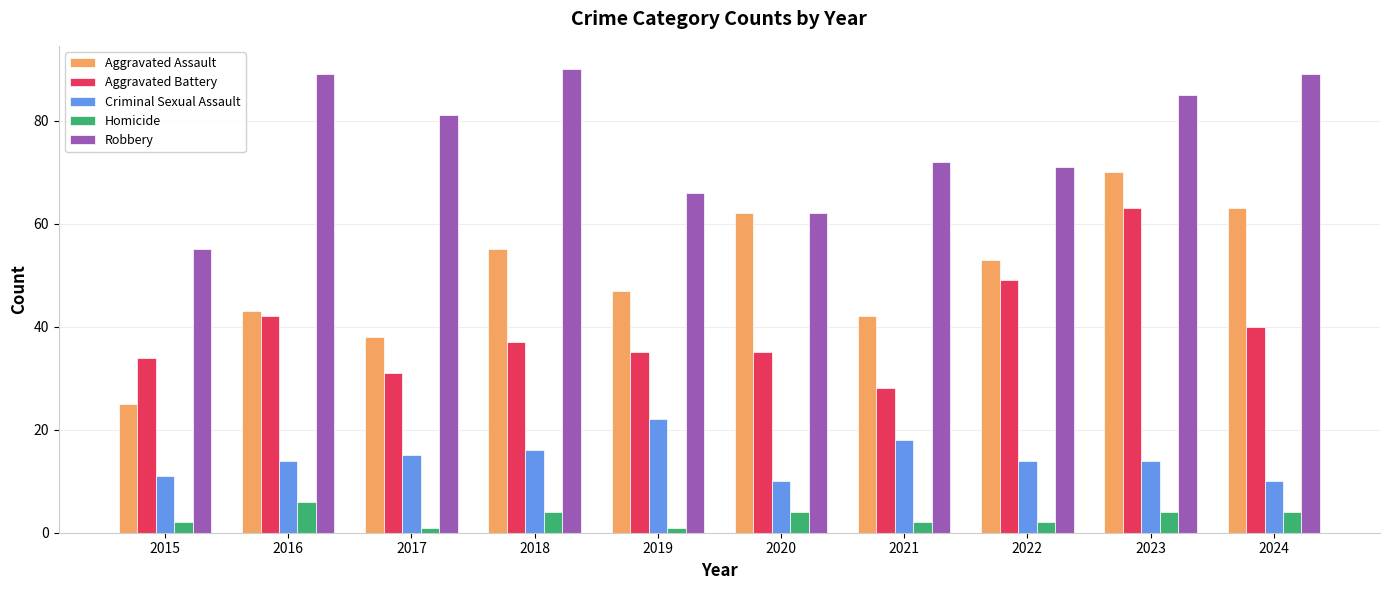

At which label does Aggravated Assault reach its peak?

2023